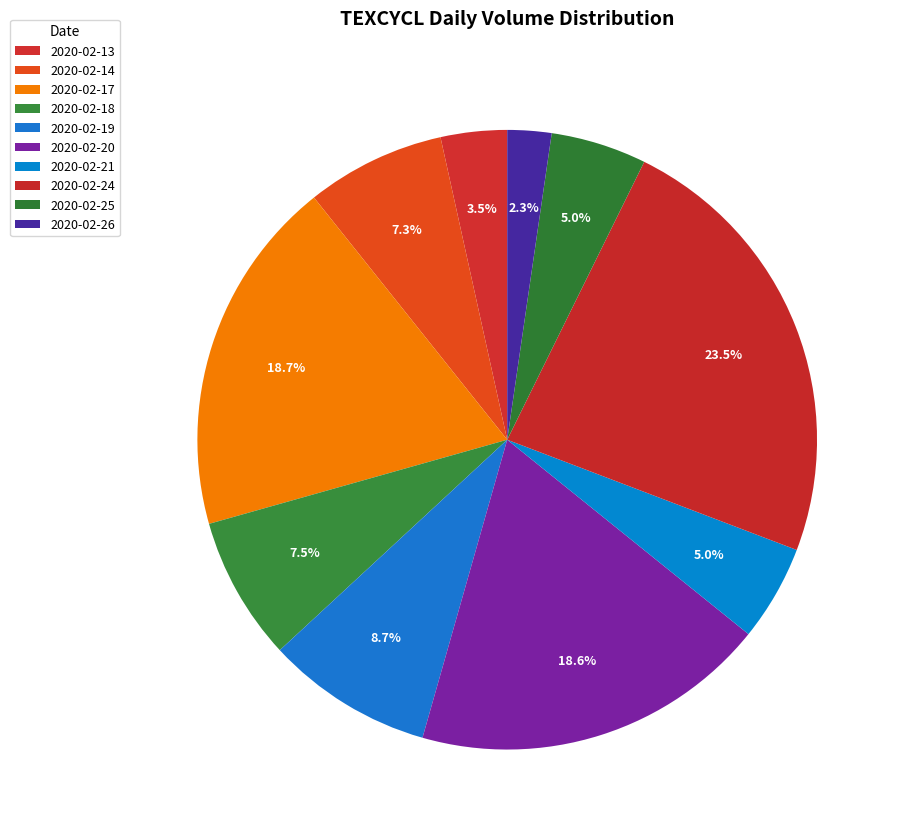

How many slices are in this pie chart?

10